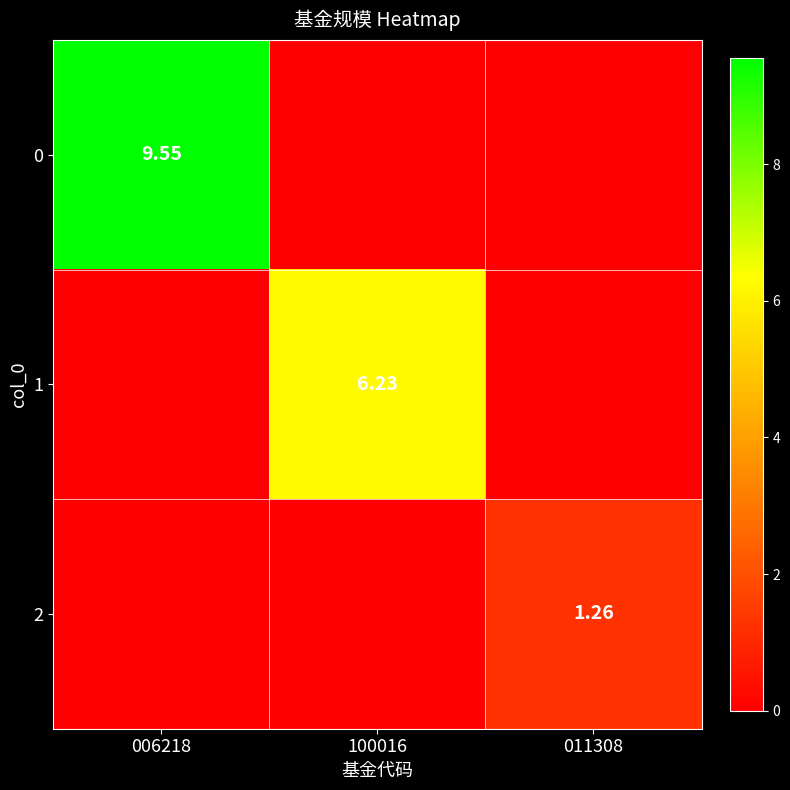

True or false: 0 has a value of 9.6 at 006218.

True